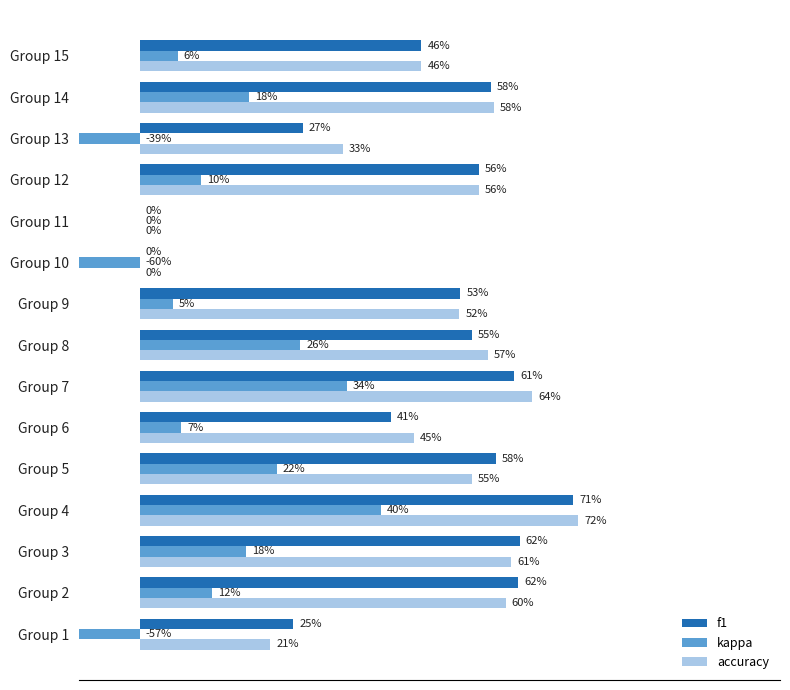

Which series changed the most between Group 8 and Group 10?

kappa